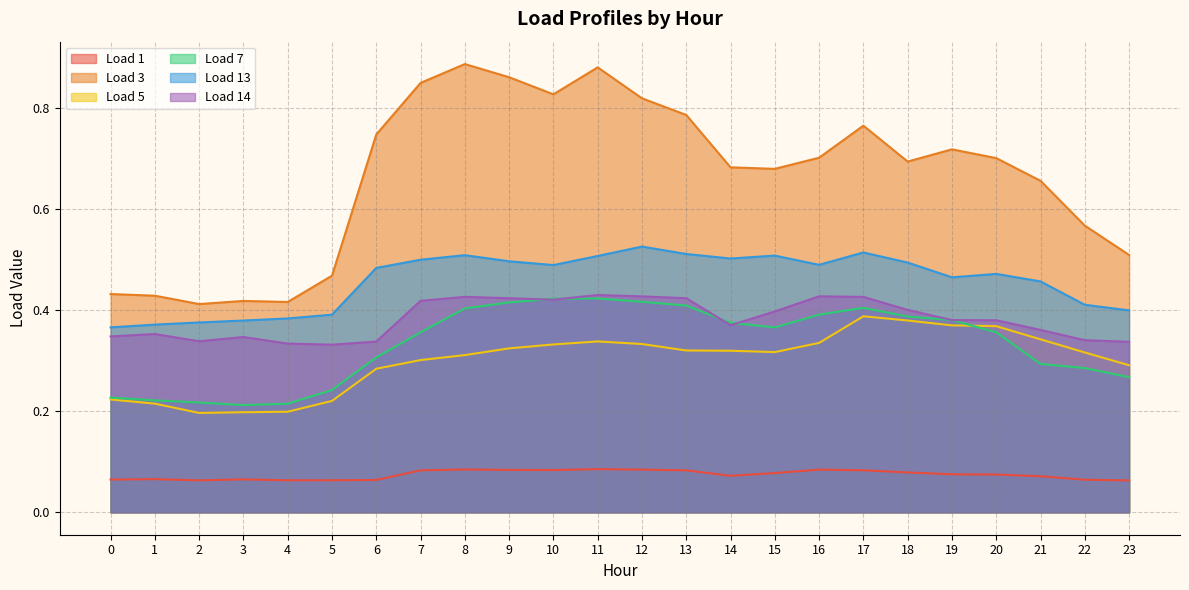

True or false: Load 3 has more than 0 interior local peaks.

True